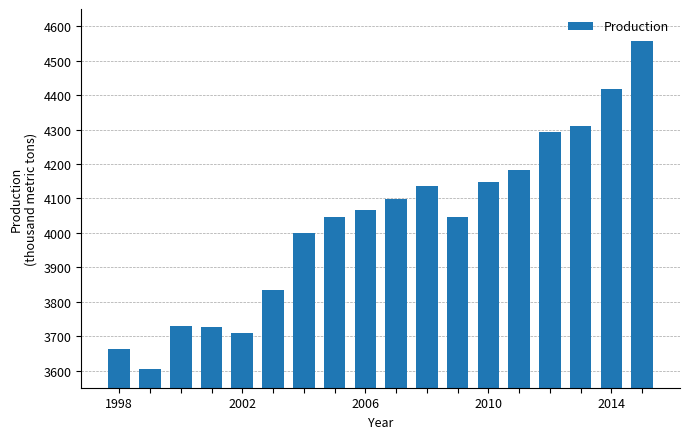

What is the minimum value shown in the chart?

3603.4